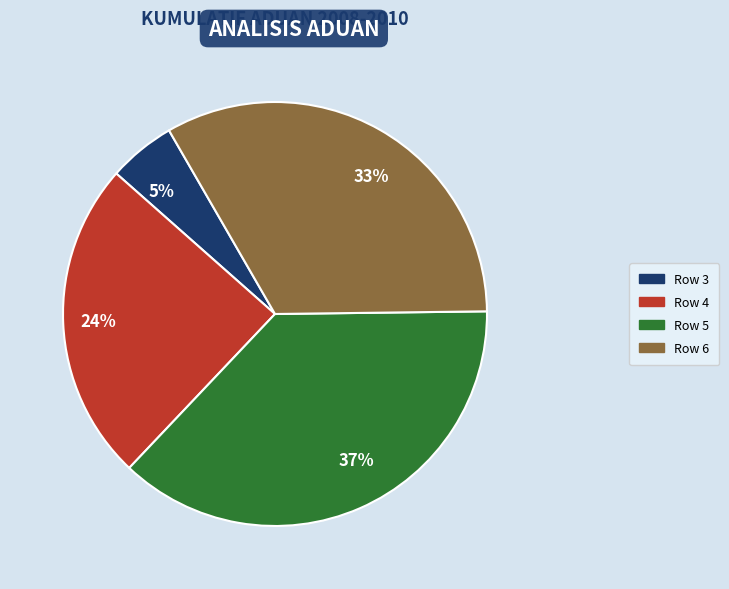

To the nearest percent, what portion does Row 6 represent?

33%